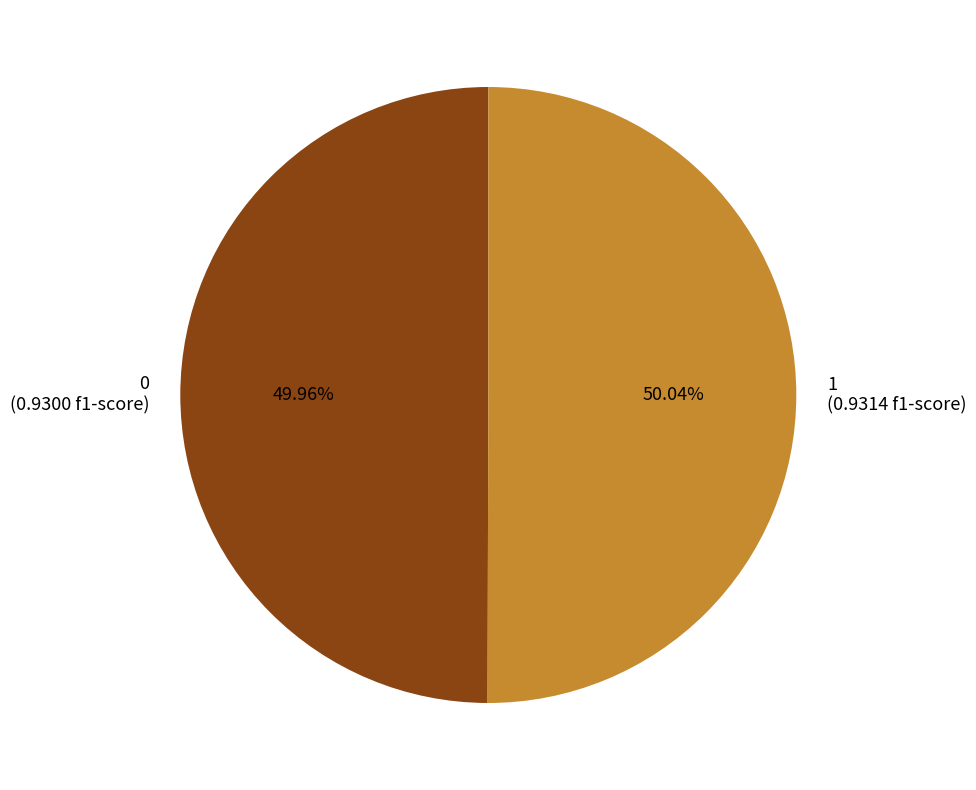

What percentage is the 0 slice, to the nearest percent?

50%